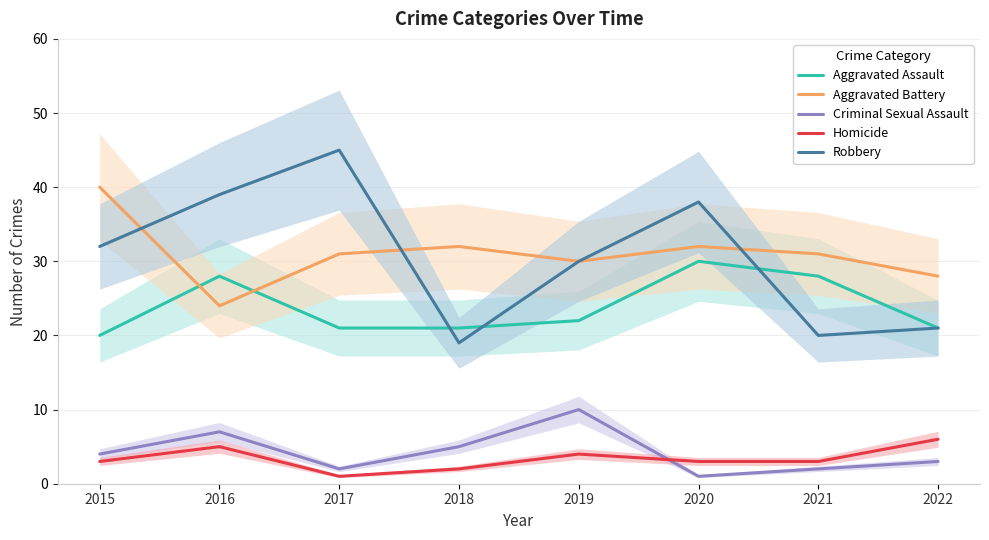

True or false: Criminal Sexual Assault and Robbery intersect in this chart.

False